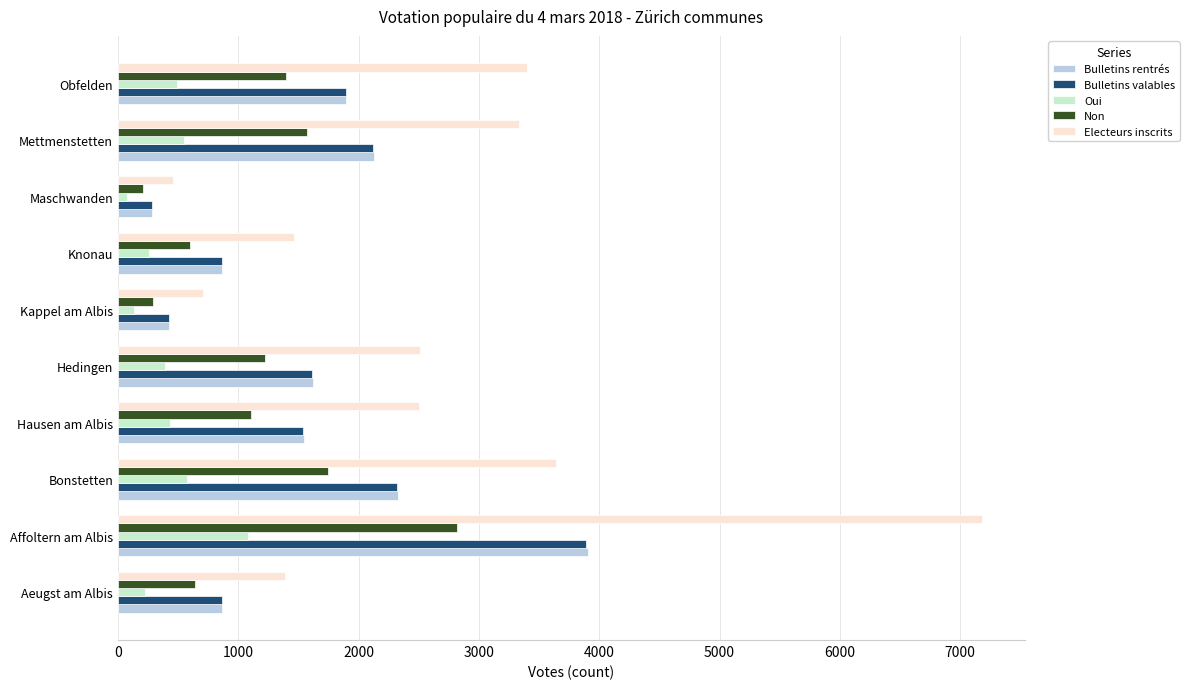

What is the spread (max minus min) of values at Affoltern am Albis?

6100